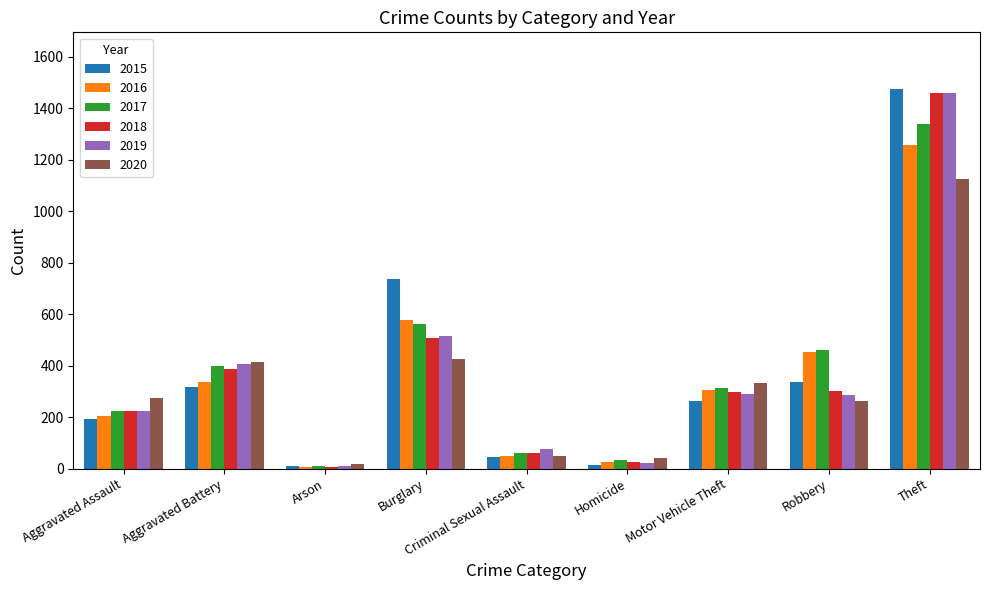

What is the difference between the second highest and minimum values in the 2016 series?

569